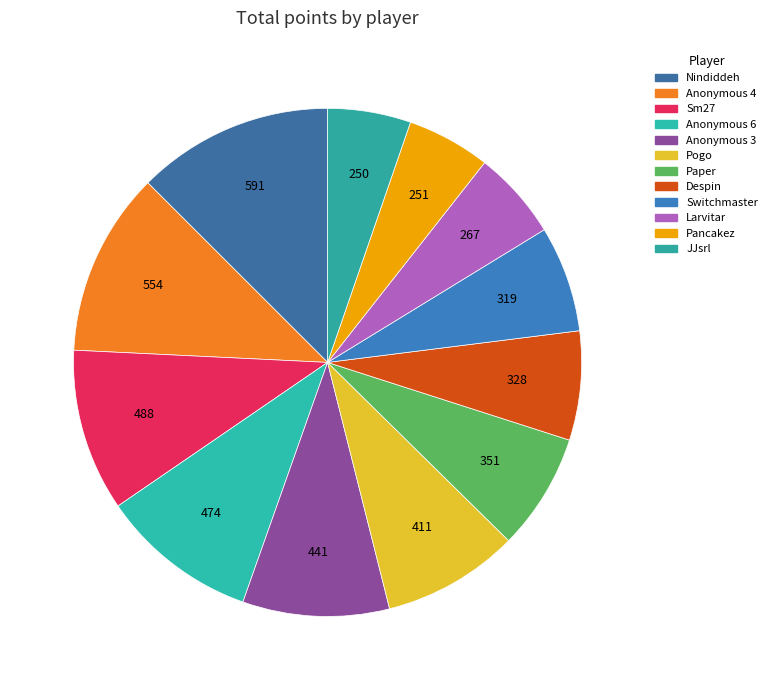

What percentage is the Switchmaster slice, to the nearest percent?

7%